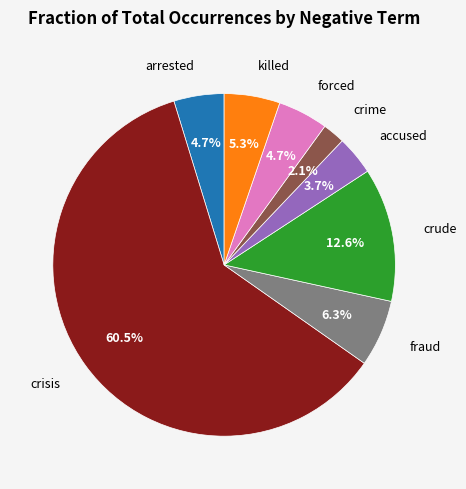

True or false: killed accounts for 5% of the total.

True